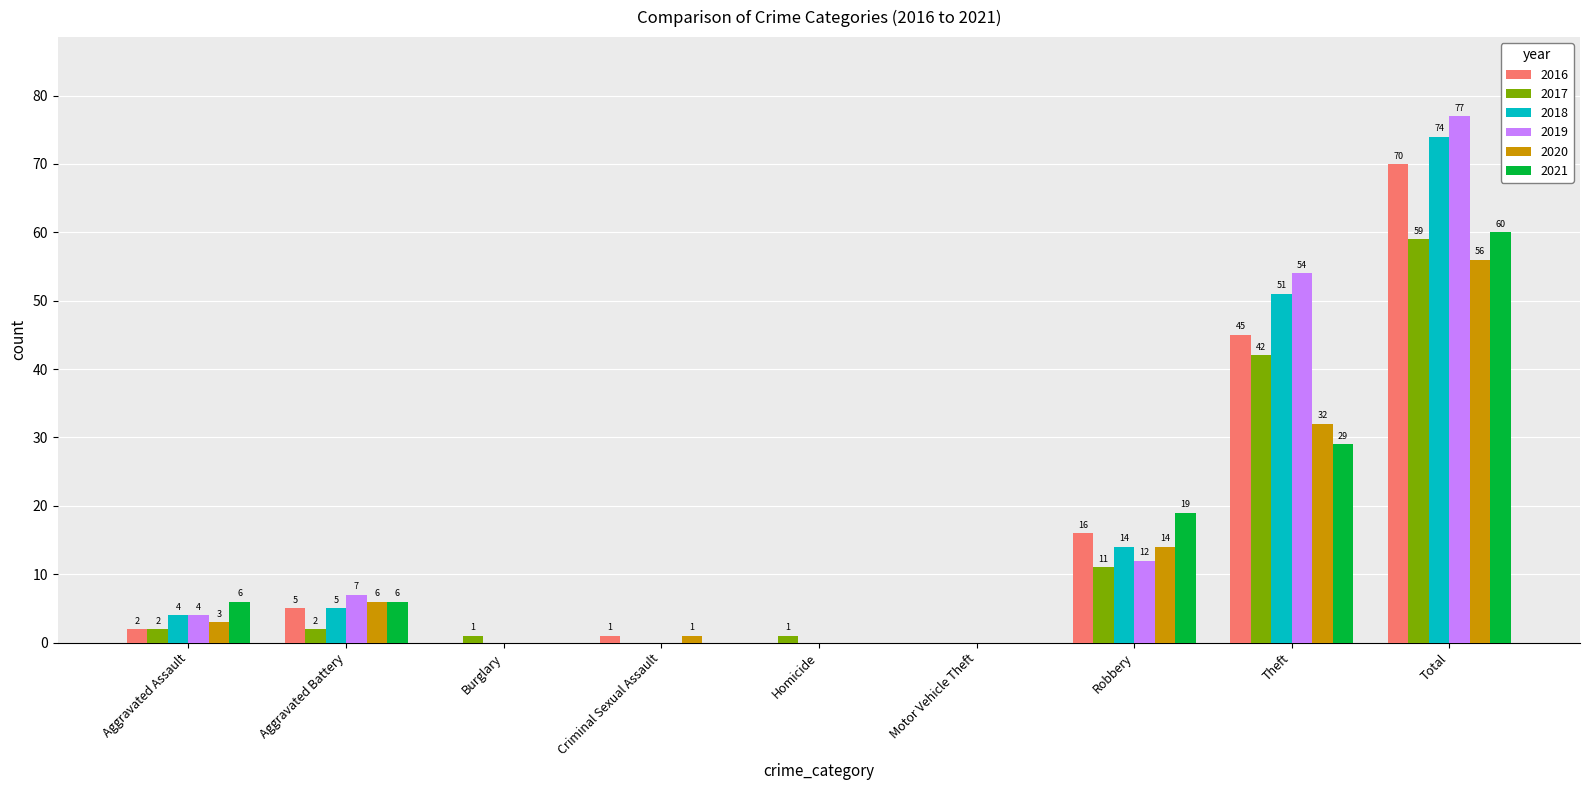

What value does the 2021 series have at Aggravated Battery?

6